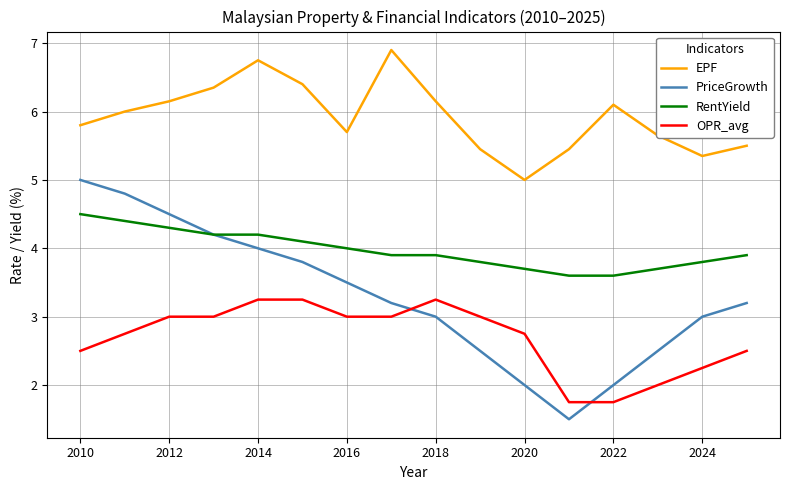

True or false: OPR_avg has more than 0 interior local peaks.

True